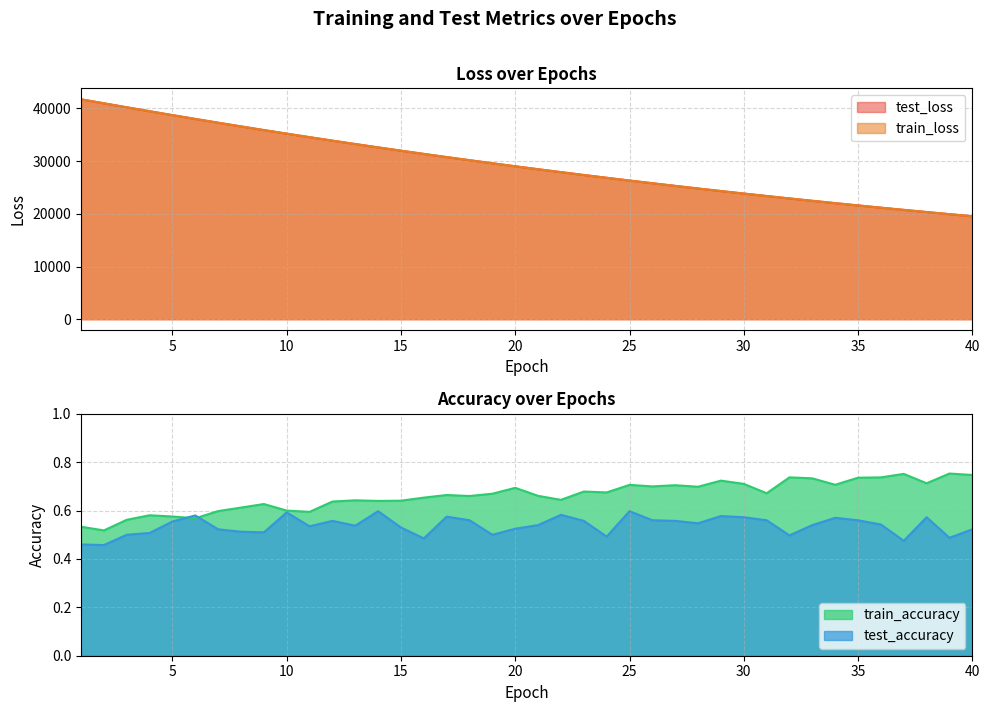

What is the average value of the test_accuracy series?

0.5